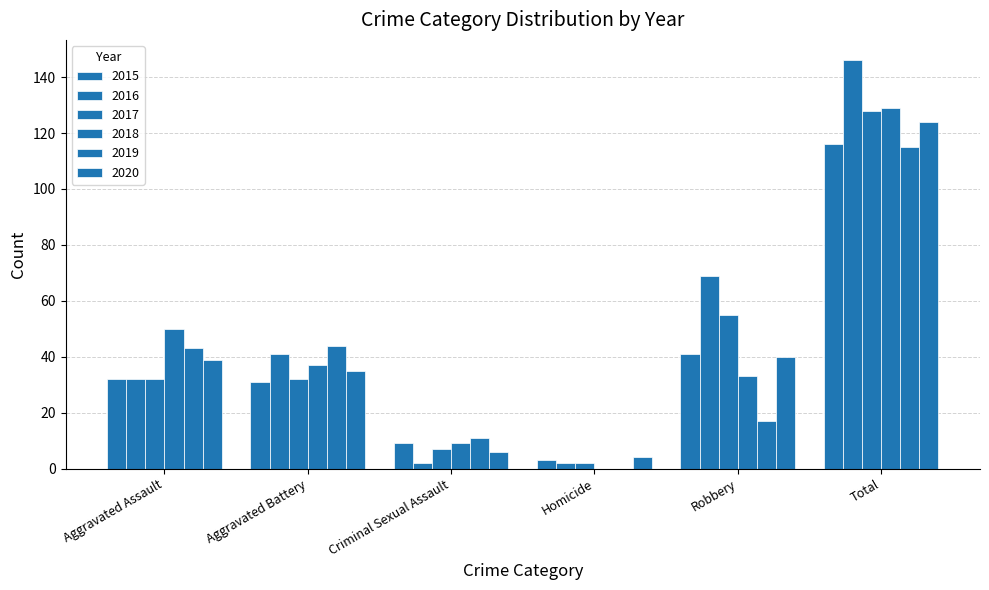

Where does the 2018 series first go above 37?

Aggravated Assault